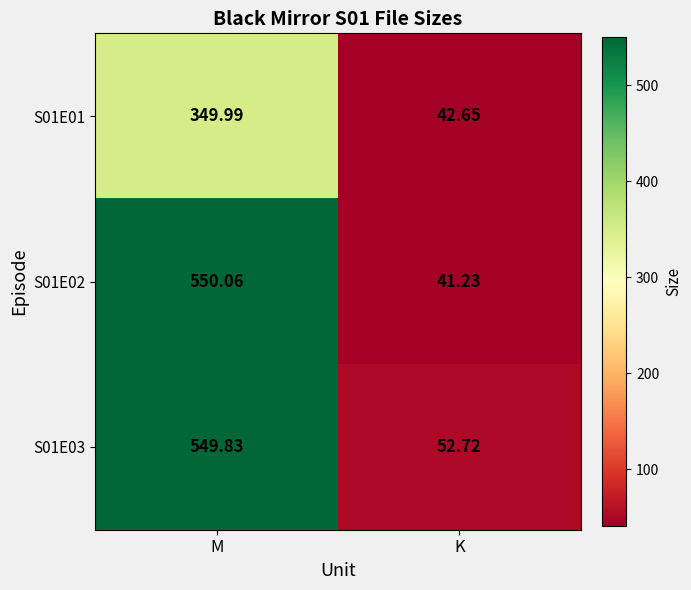

What is the total value across all series at M?

1449.9